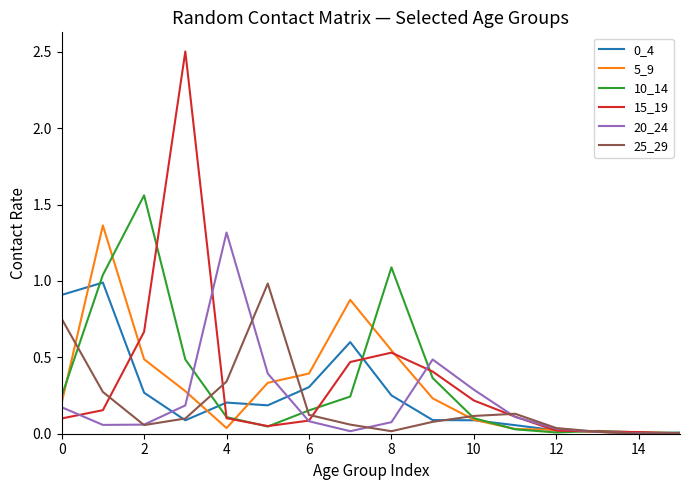

How many series are shown in this chart?

6